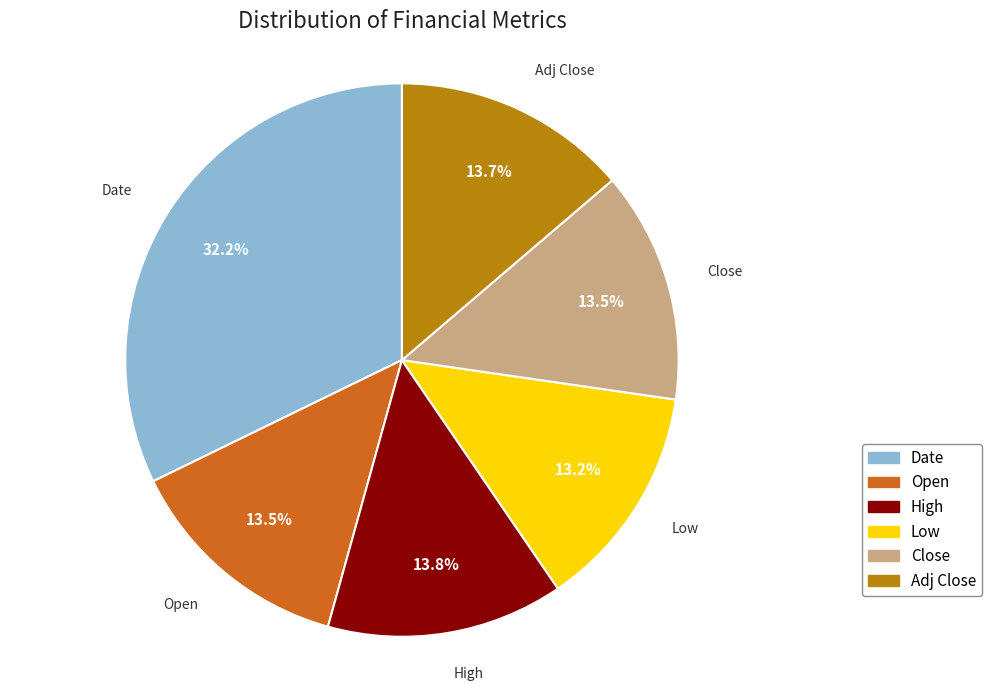

The Open slice represents 8% of the pie. True or false?

False